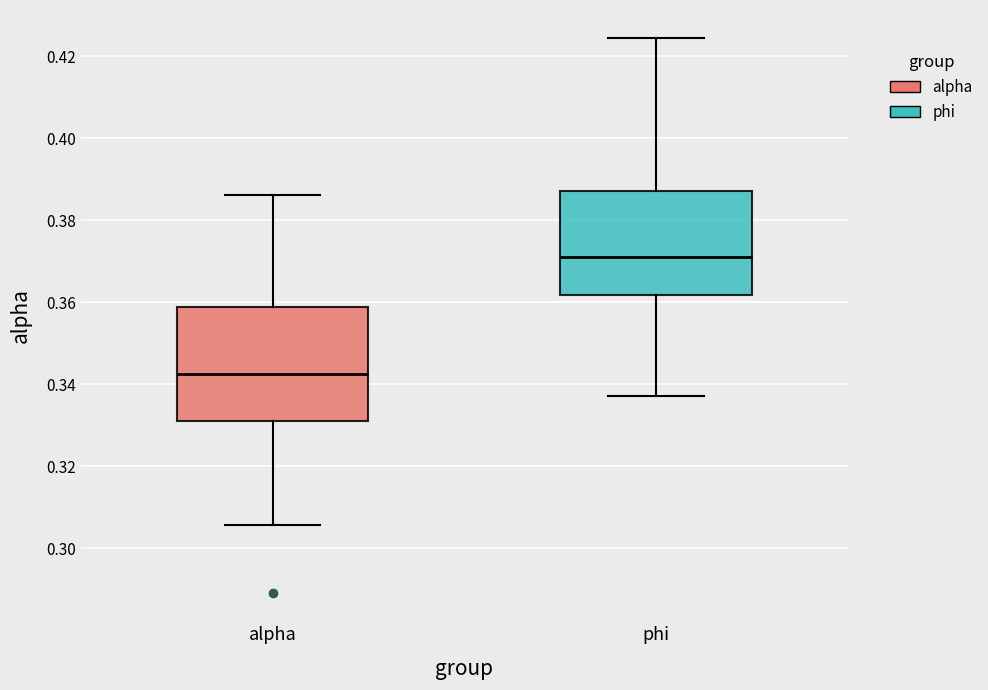

Reading left to right, transcribe this box plot: for each box, give where its median line is, the range the box spans, and where its two whiskers end, as read against the y-axis. The values are not printed on the chart, so give them approximately, as read against the axis.

alpha: median 0.342, box 0.332 to 0.358, whiskers 0.306 to 0.386
phi: median 0.372, box 0.362 to 0.388, whiskers 0.338 to 0.424